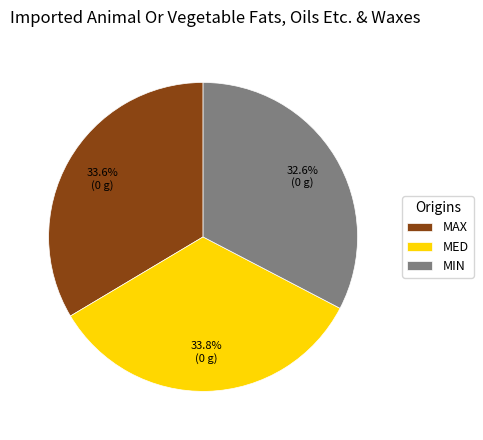

How many slices are in this pie chart?

3